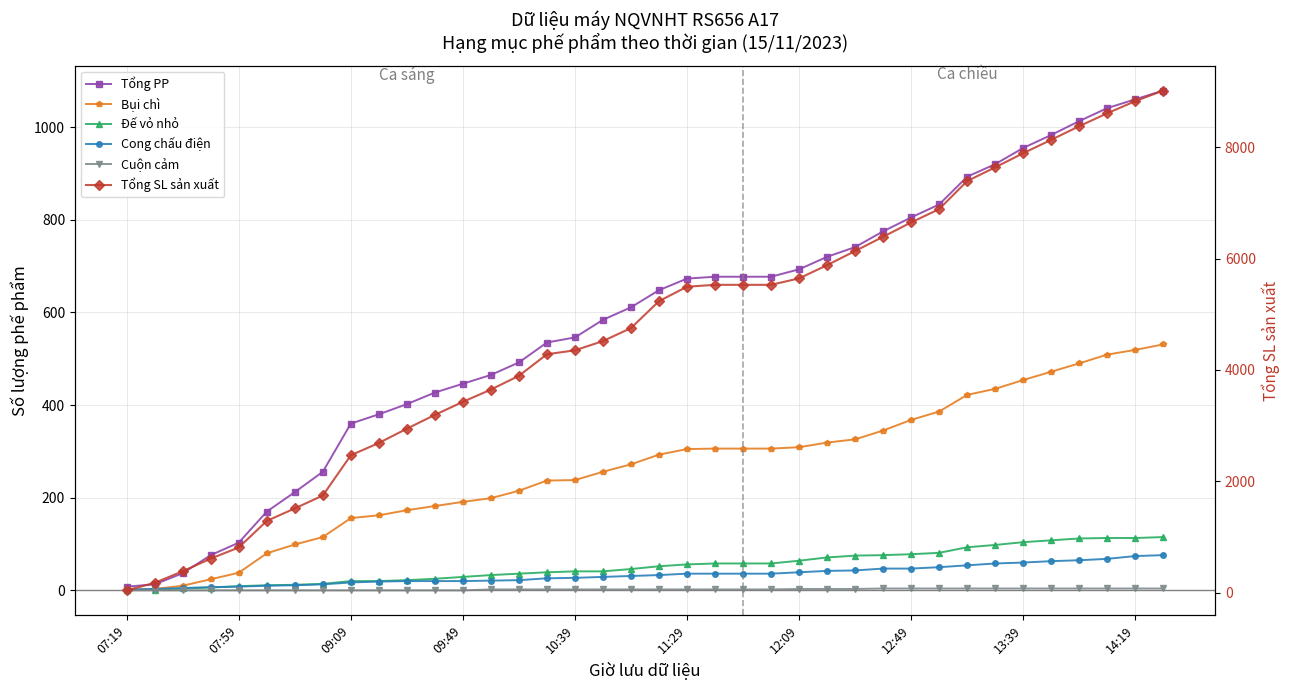

What is the difference between the maximum and second lowest values in the Cuộn cảm series?

4